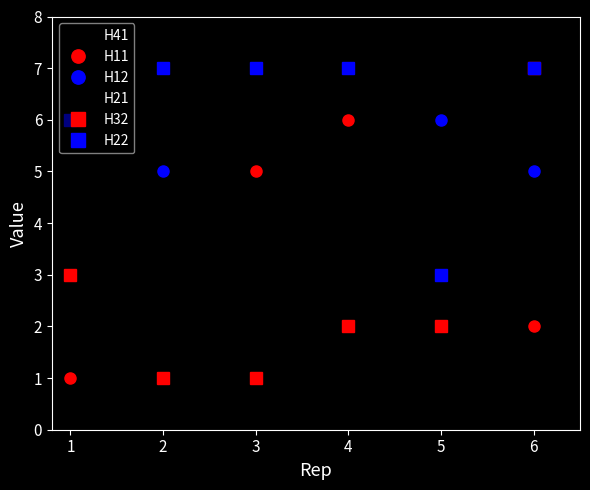

At which category is the sum across all series the highest?

6